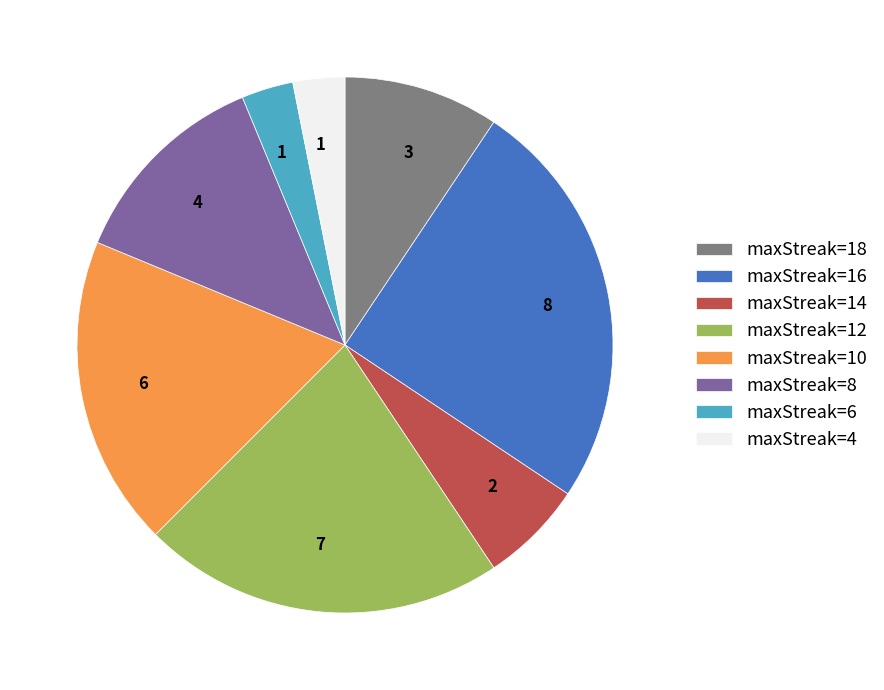

True or false: maxStreak=10 accounts for 19% of the total.

True